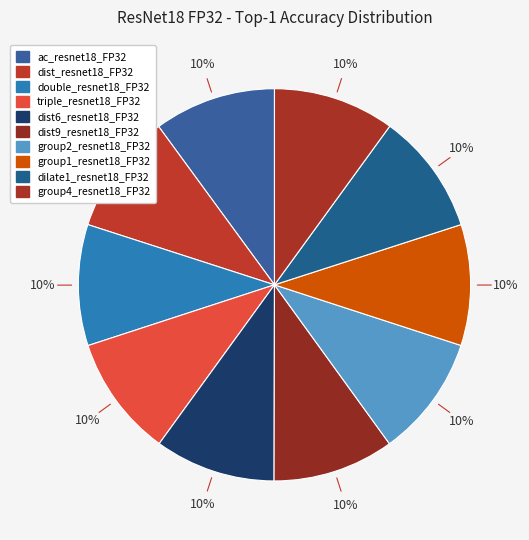

True or false: dilate1_resnet18_FP32 accounts for 21% of the total.

False